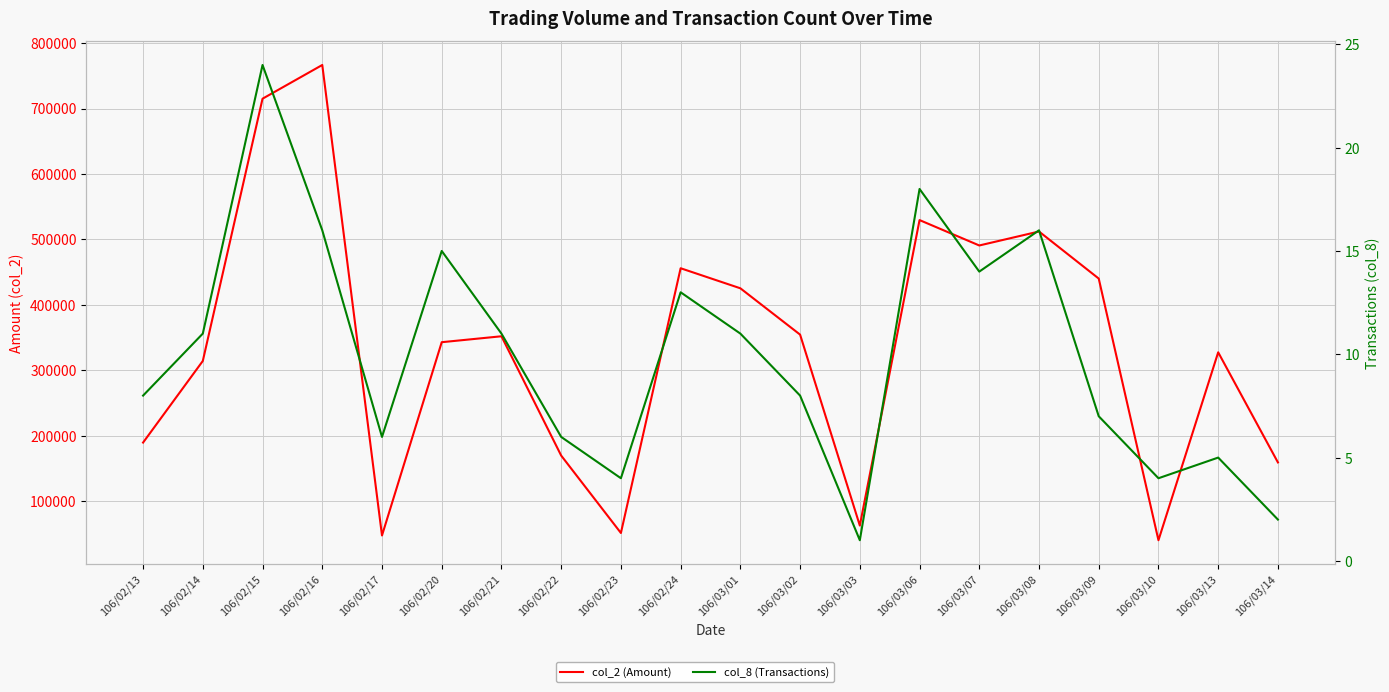

Where does the col_2 (Amount) series first go above 351980?

106/02/15